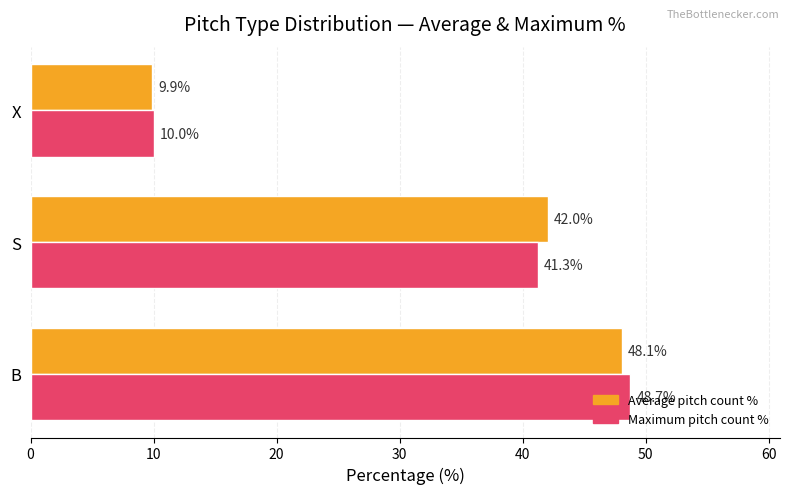

What is the maximum value shown in the chart?

48.7